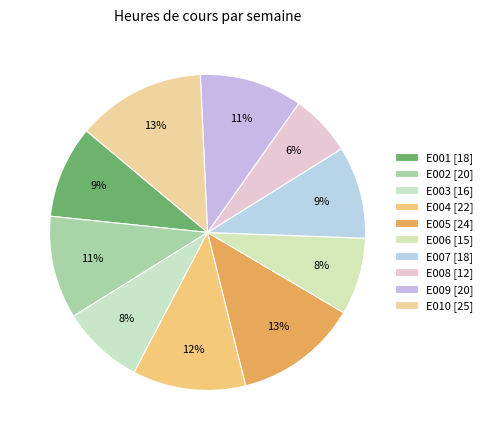

What percentage is the E003 slice, to the nearest percent?

8%